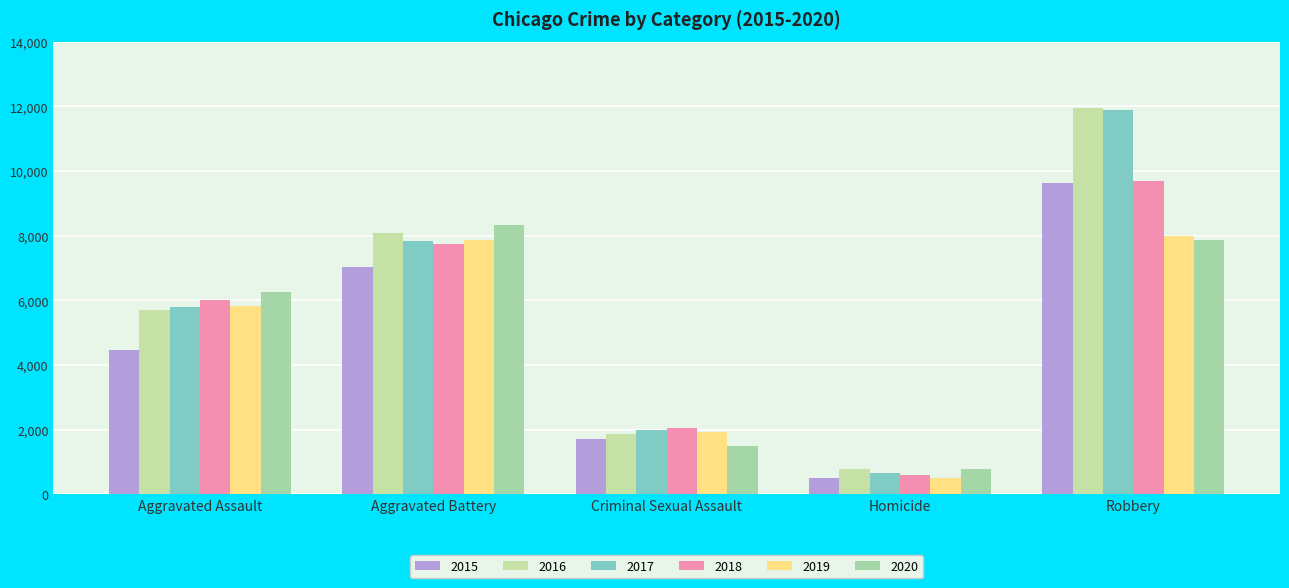

What is the label of the 1st bar from the right?

Robbery